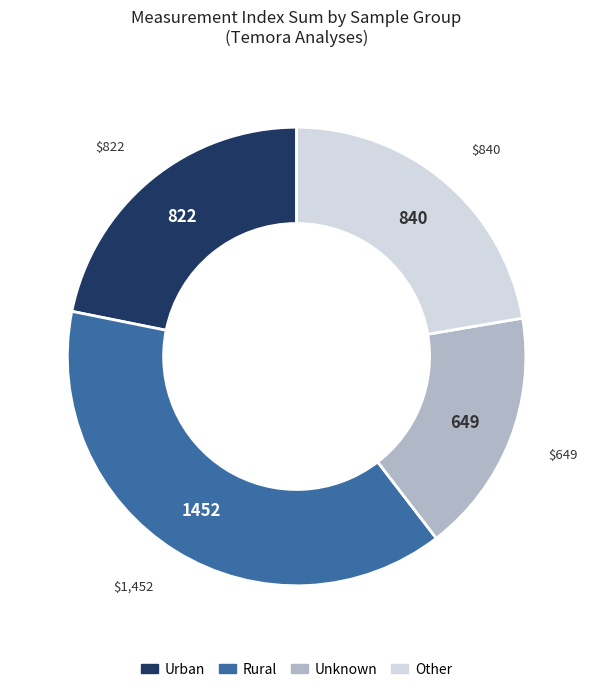

Does any single category account for the majority?

No